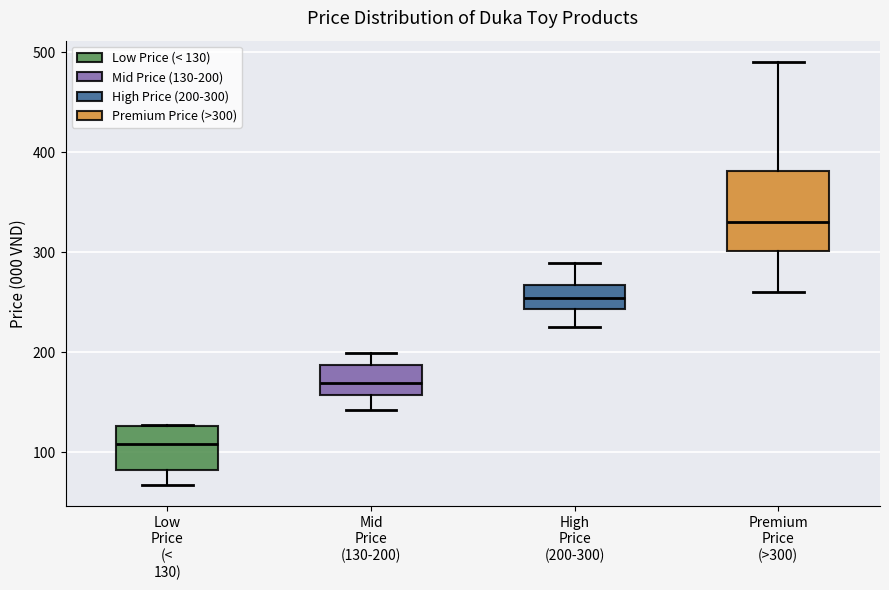

Comparing the boxes themselves (not the whiskers), which one is the tallest?

Premium Price (>300)